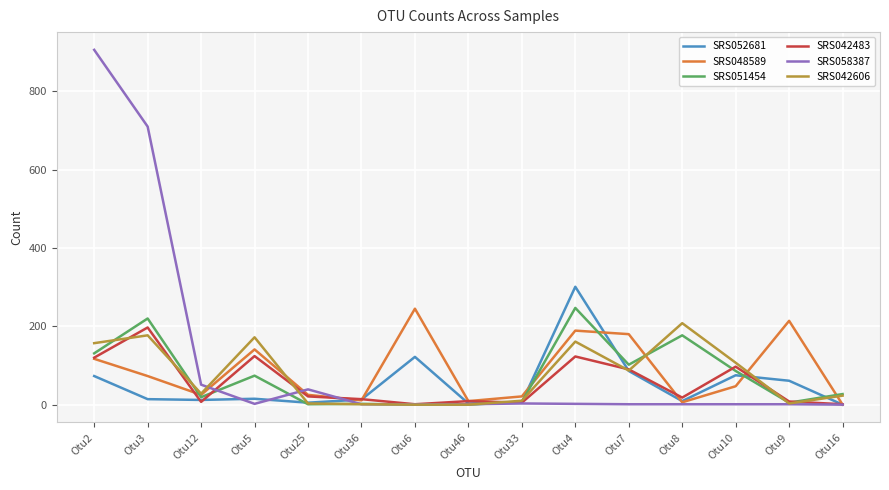

Which category has the highest value across all series?

Otu2